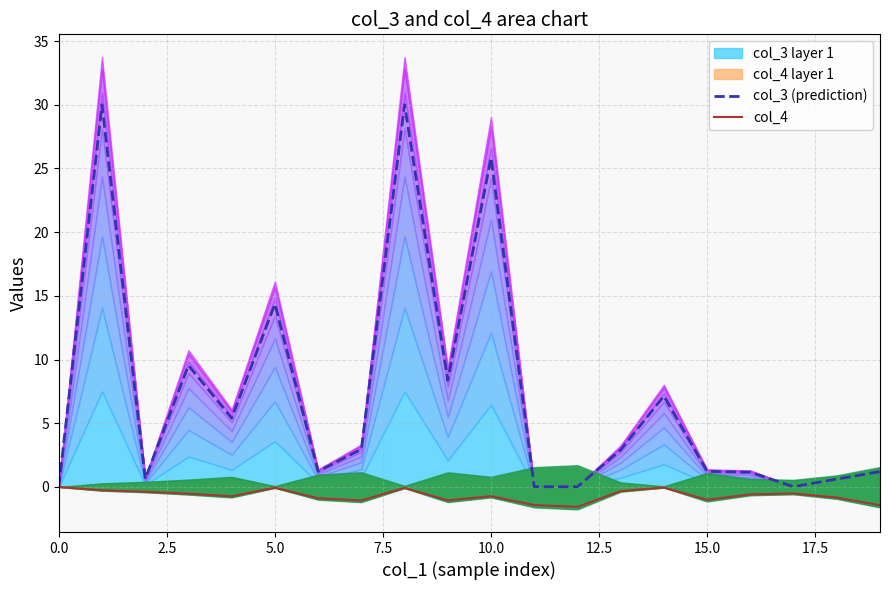

The col_3 (prediction) series shows 0.0 at 12. True or false?

True